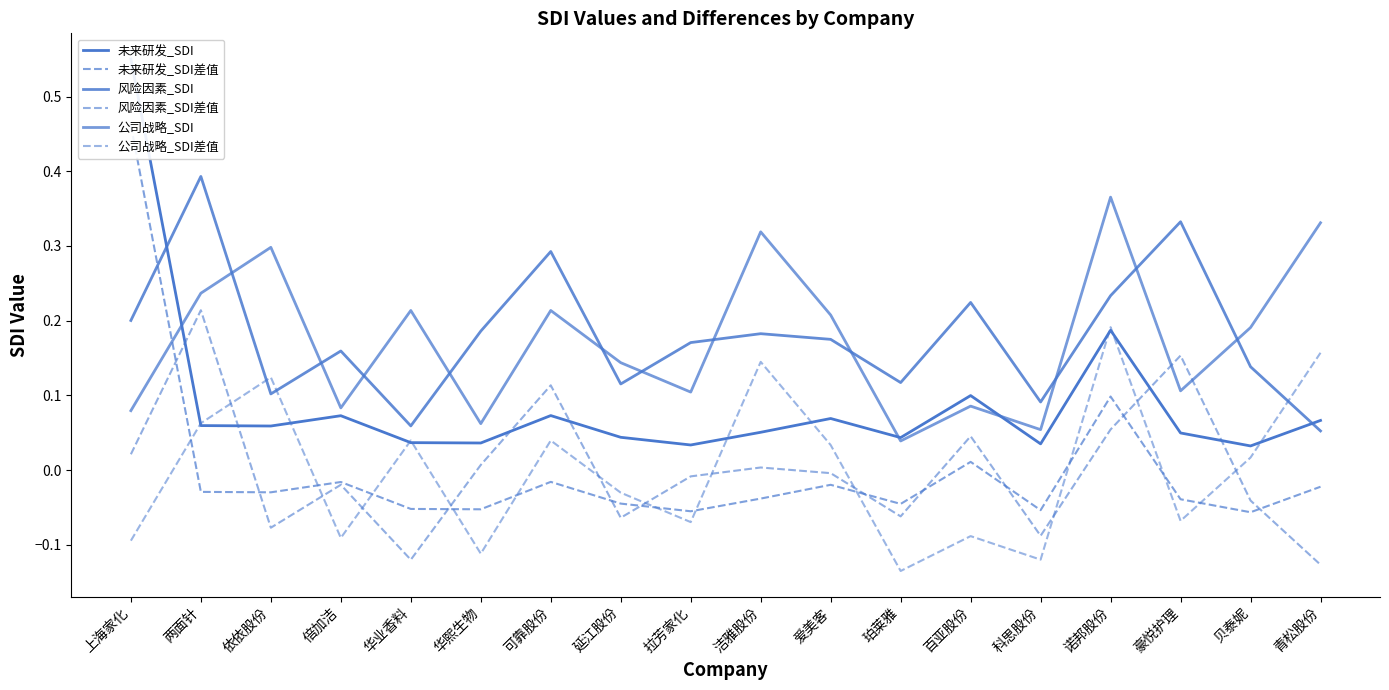

Is it true that 公司战略_SDI差值 equals -0.1 at 上海家化?

True